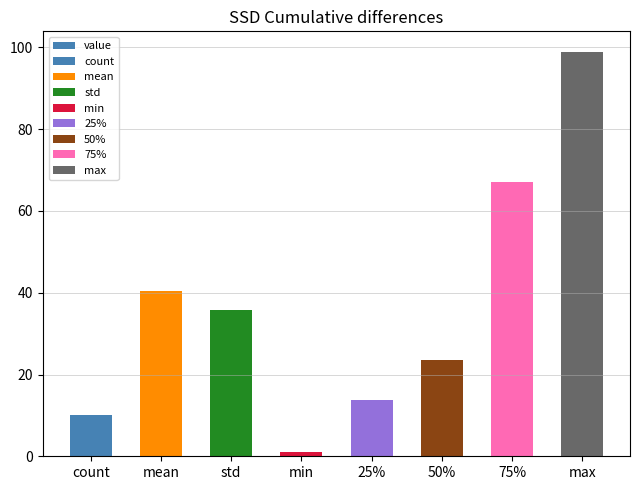

What is the difference between the values at max and min?

98.0